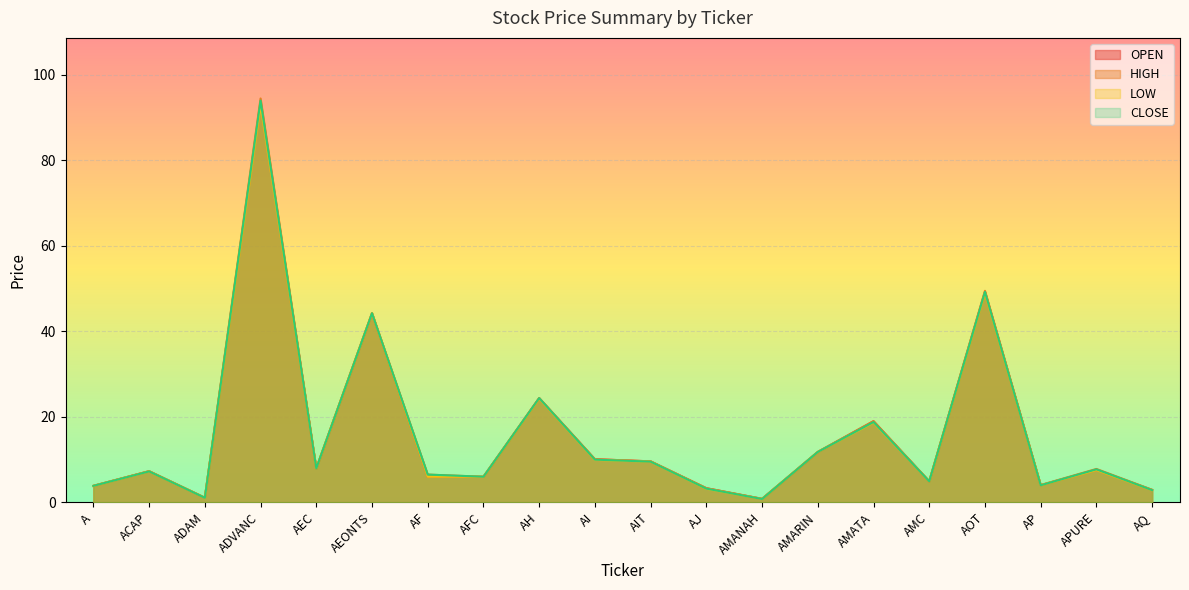

What is the total value across all series at ADVANC?

375.0